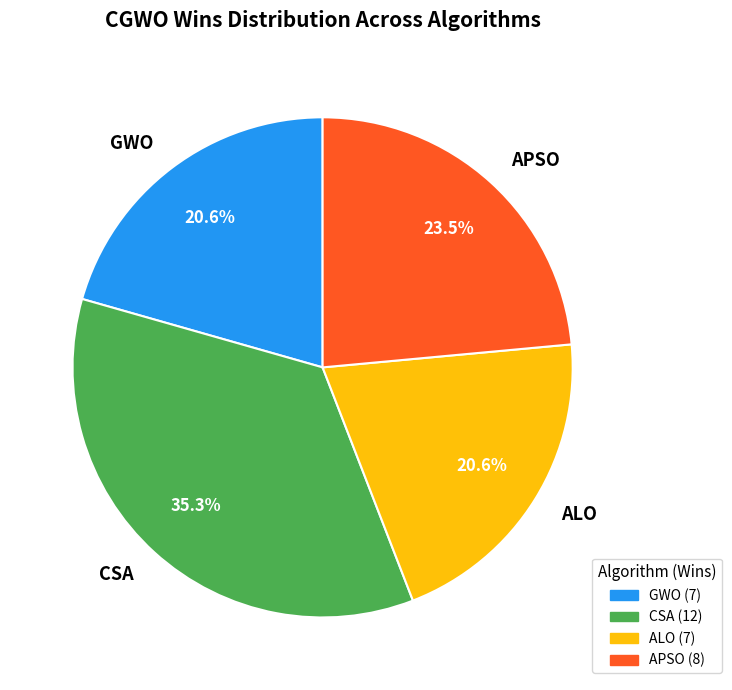

Does any single category account for the majority?

No